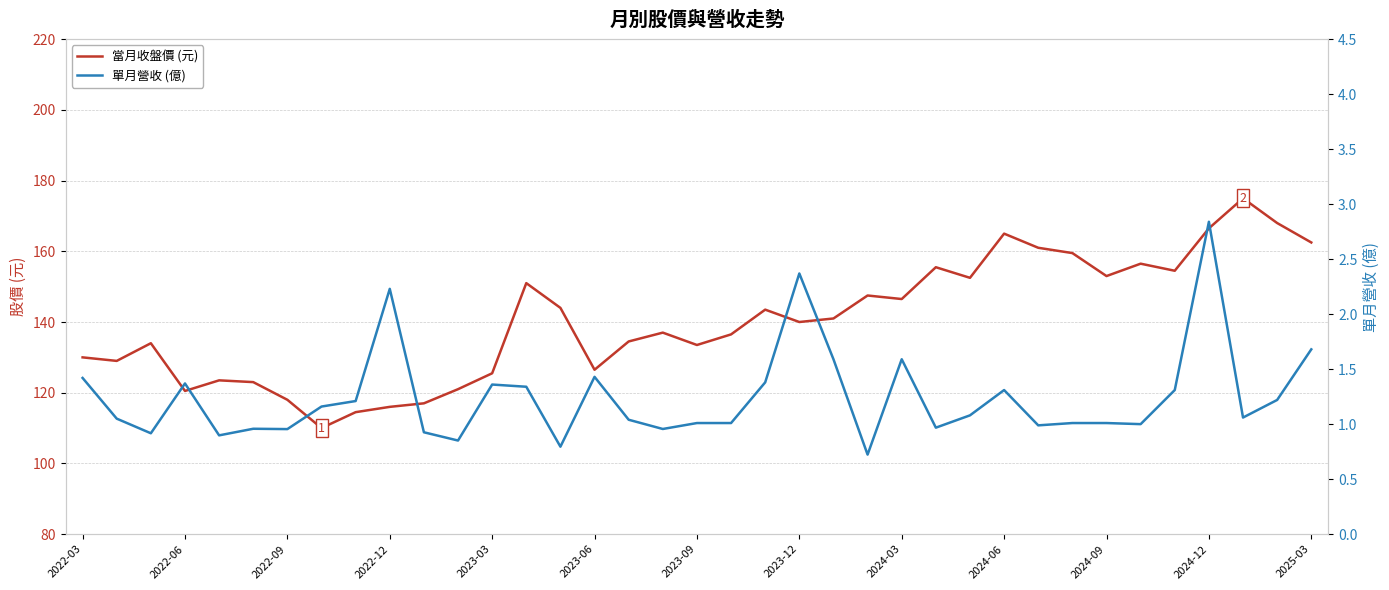

Reading left to right, list all the values displayed in this chart.

當月收盤價 (元): 130.0	129.0	134.0	120.5	123.5	123.0	118.0	110.0	114.5	116.0	117.0	121.0	125.5	151.0	144.0	126.5	134.5	137.0	133.5	136.5	143.5	140.0	141.0	147.5	146.5	155.5	152.5	165.0	161.0	159.5	153.0	156.5	154.5	166.5	175.0	168.0	162.5
單月營收 (億): 1.4	1.1	0.9	1.4	0.9	1.0	1.0	1.2	1.2	2.2	0.9	0.9	1.4	1.3	0.8	1.4	1.0	1.0	1.0	1.0	1.4	2.4	1.6	0.7	1.6	1.0	1.1	1.3	1.0	1.0	1.0	1.0	1.3	2.8	1.1	1.2	1.7